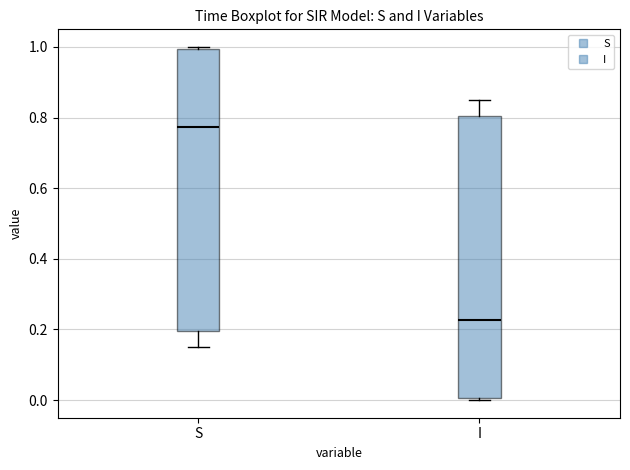

Reading left to right, read every box against the y-axis: the position of its median line, the range the box covers, and the ends of its whiskers. The values are not printed on the chart, so give them approximately, as read against the axis.

S: median 0.78, box 0.20 to 1.00, whiskers 0.16 to 1.00 (just above the box's upper edge)
I: median 0.22, box 0.00 to 0.80, whiskers 0.00 (just below the box's lower edge) to 0.84